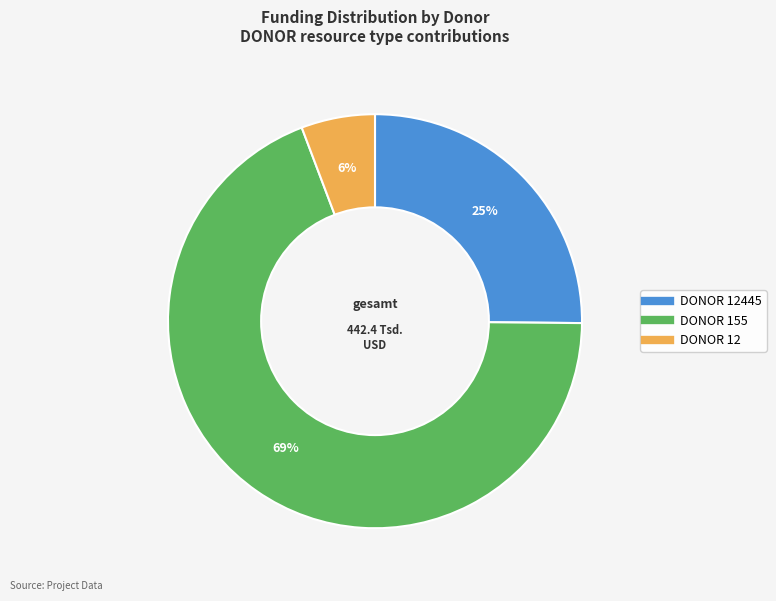

How many segments does this pie chart have?

3